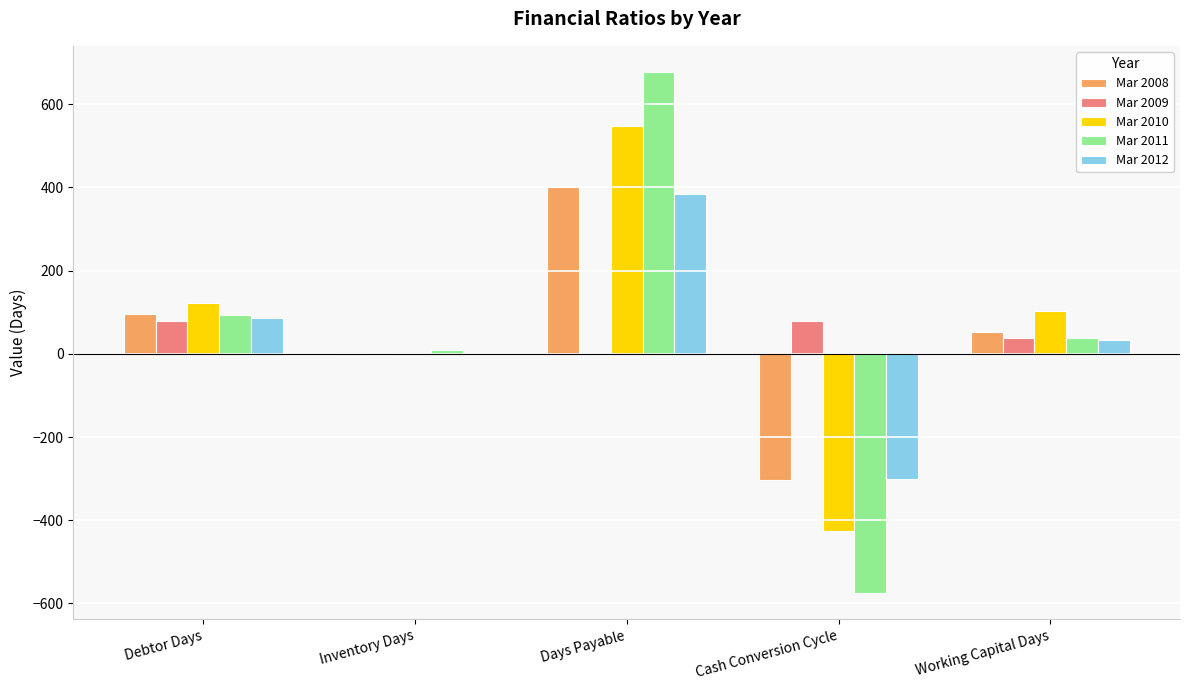

What is the spread (max minus min) of values at Inventory Days?

9